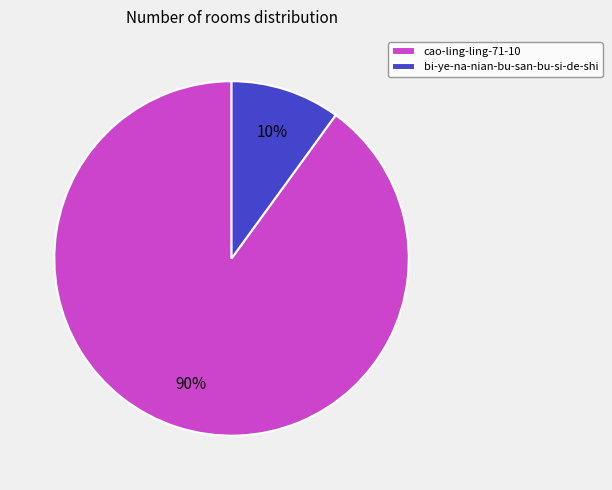

Which category has the biggest portion of the pie?

cao-ling-ling-71-10